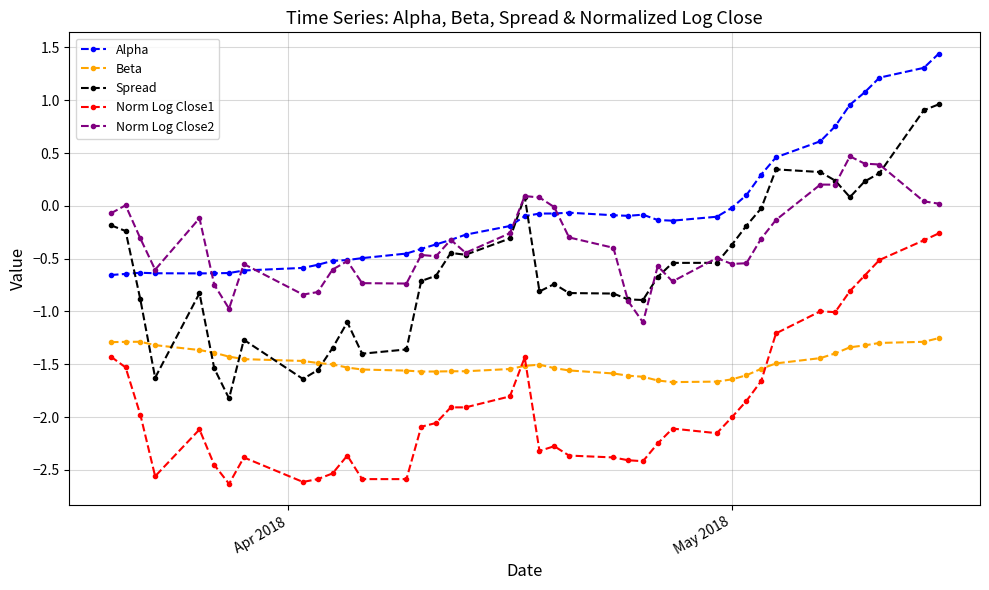

Which series has the largest total across all categories?

Alpha